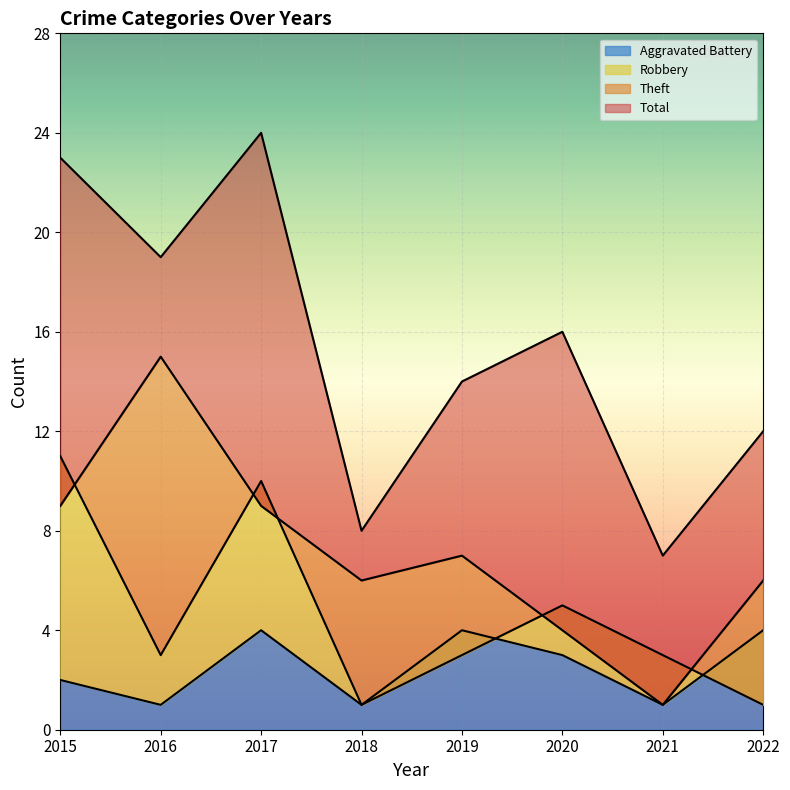

What is the value of the Robbery point at the 1st from the left?

11